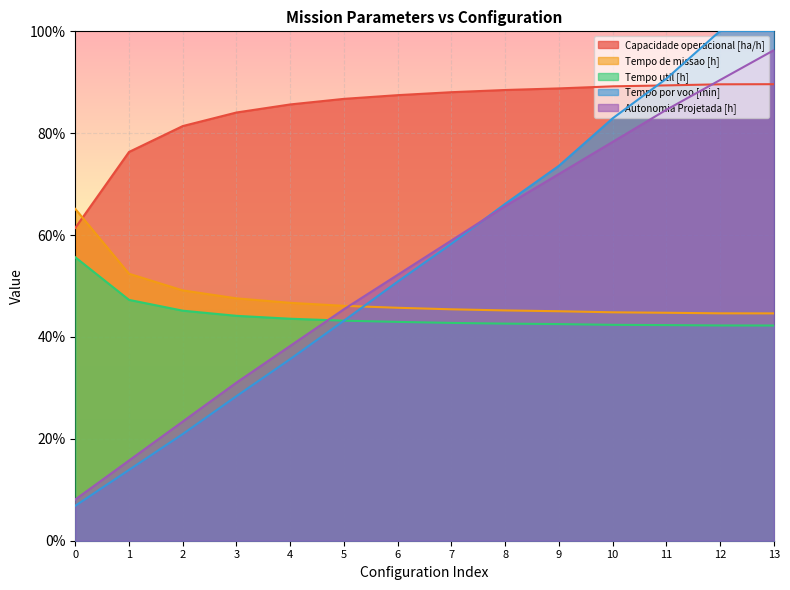

The Tempo util [h] series shows 70.2 at 13. True or false?

False